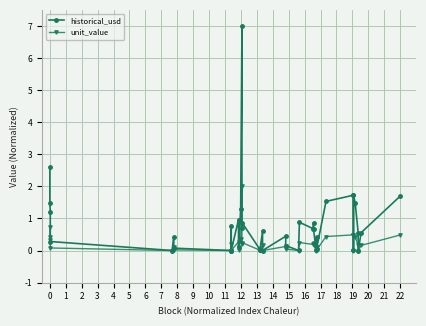

Reading left to right, transcribe all the data shown in this chart.

historical_usd: 2.6	1.5	1.2	0.3	0.0	0.4	0.1	0.0	0.8	0.0	1.0	0.1	1.3	7.0	0.7	0.9	0.0	0.0	0.6	0.0	0.4	0.2	0.0	0.9	0.7	0.9	0.7	0.0	0.4	0.1	1.5	1.7	0.0	1.7	1.5	0.6	0.0	0.6	1.7
unit_value: 0.7	0.4	0.3	0.1	0.0	0.1	0.0	0.0	0.2	0.0	0.3	0.0	0.4	2.0	0.2	0.2	0.0	0.0	0.2	0.0	0.1	0.0	0.0	0.2	0.2	0.2	0.2	0.0	0.1	0.0	0.4	0.5	0.0	0.5	0.4	0.2	0.0	0.2	0.5